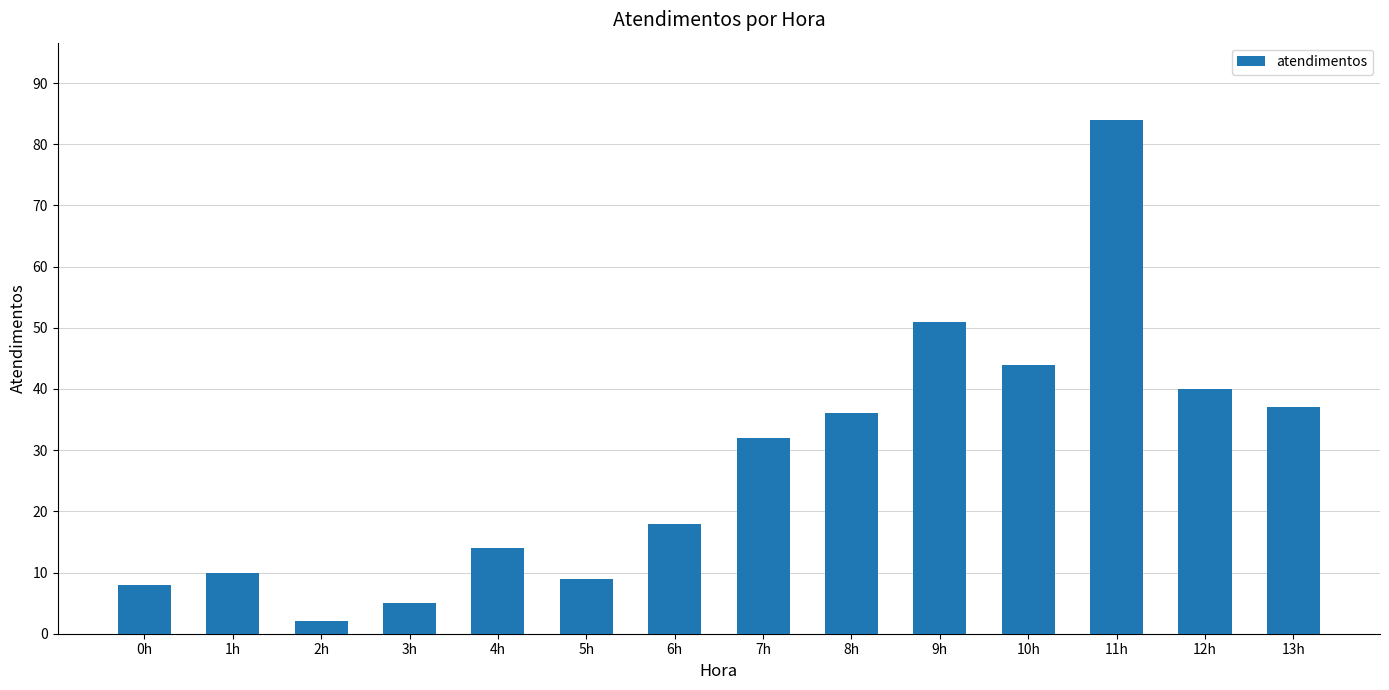

Are the bars horizontal?

No